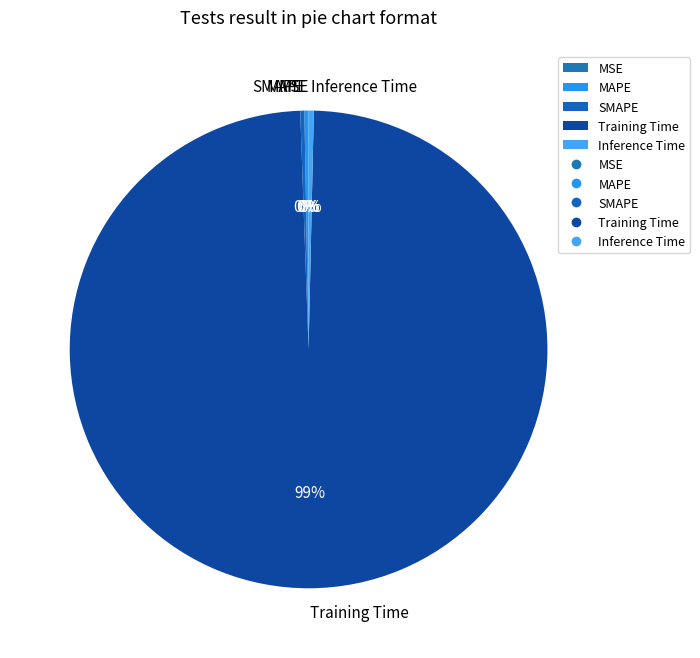

Which category has the biggest portion of the pie?

Training Time